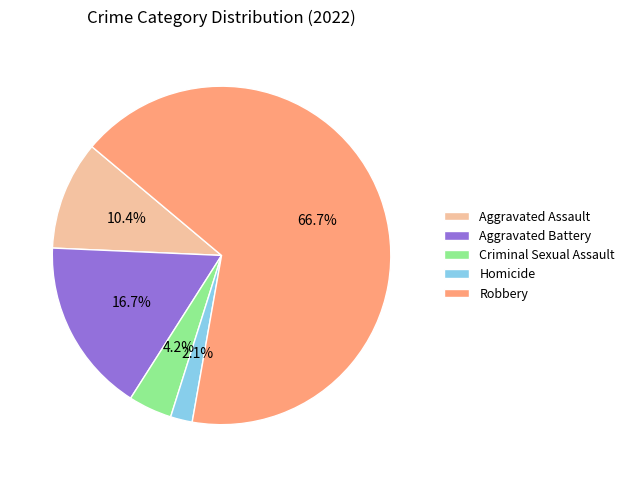

Is Homicide the majority of the pie?

No